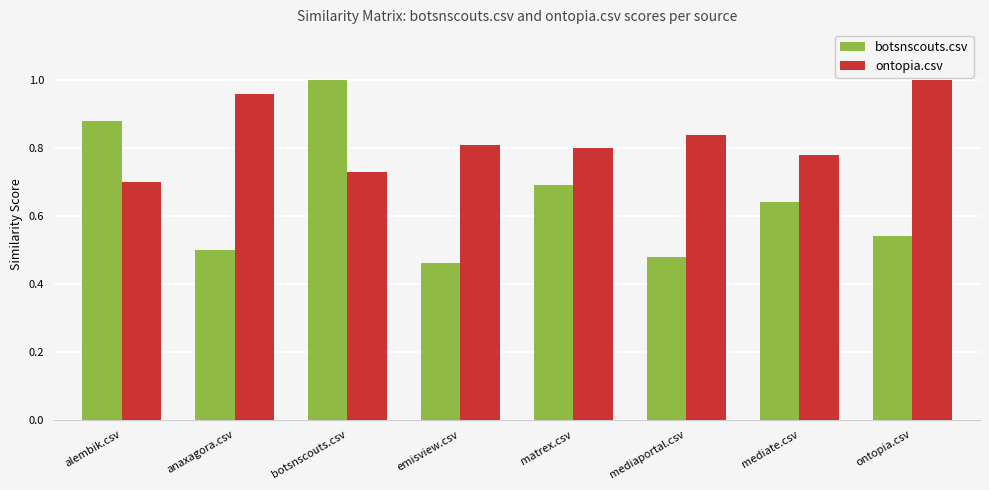

What is the spread (max minus min) of values at matrex.csv?

0.1